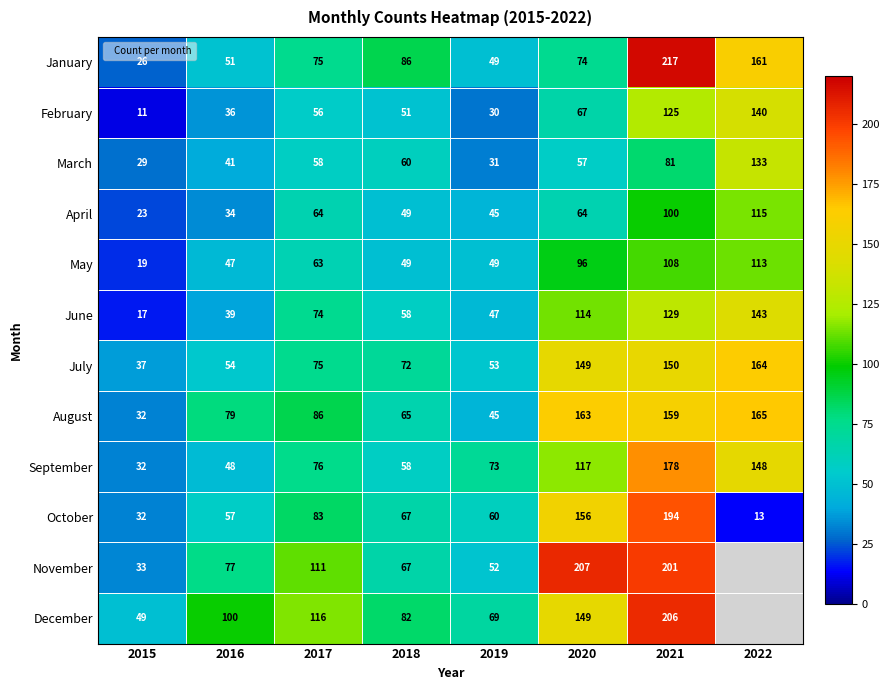

What is the difference between the October values at 2019 and 2021?

134